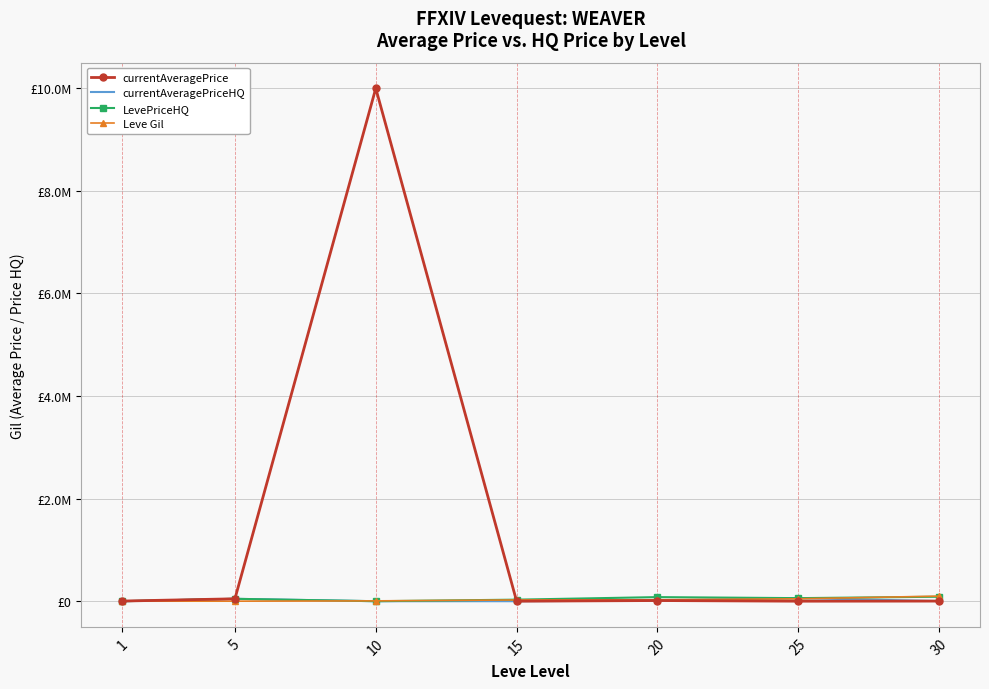

List the series in order of their peak value, lowest first.

currentAveragePriceHQ, LevePriceHQ, Leve Gil, currentAveragePrice